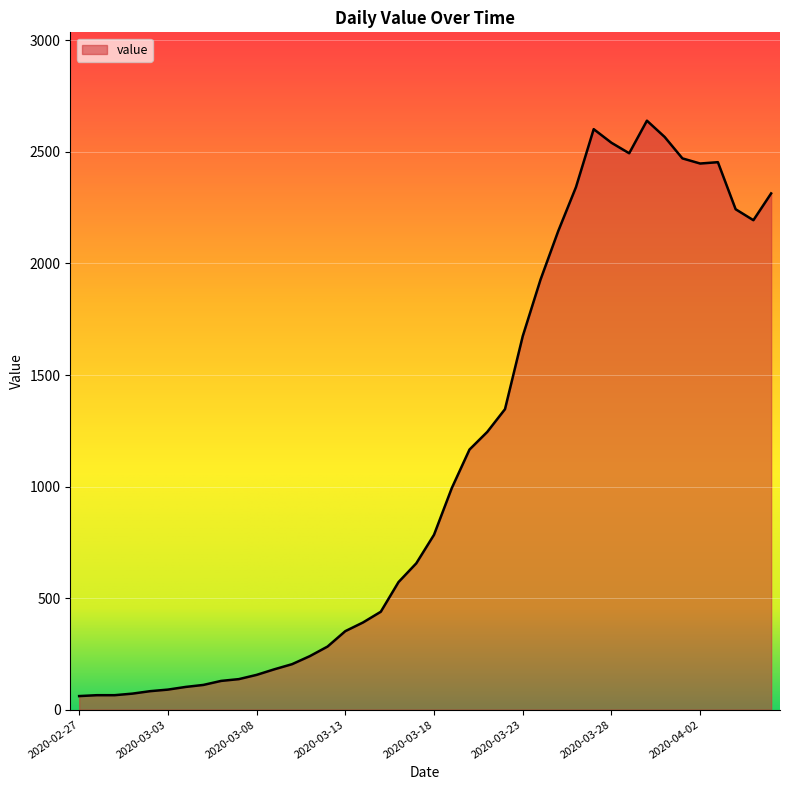

How many lines are shown in the chart?

1